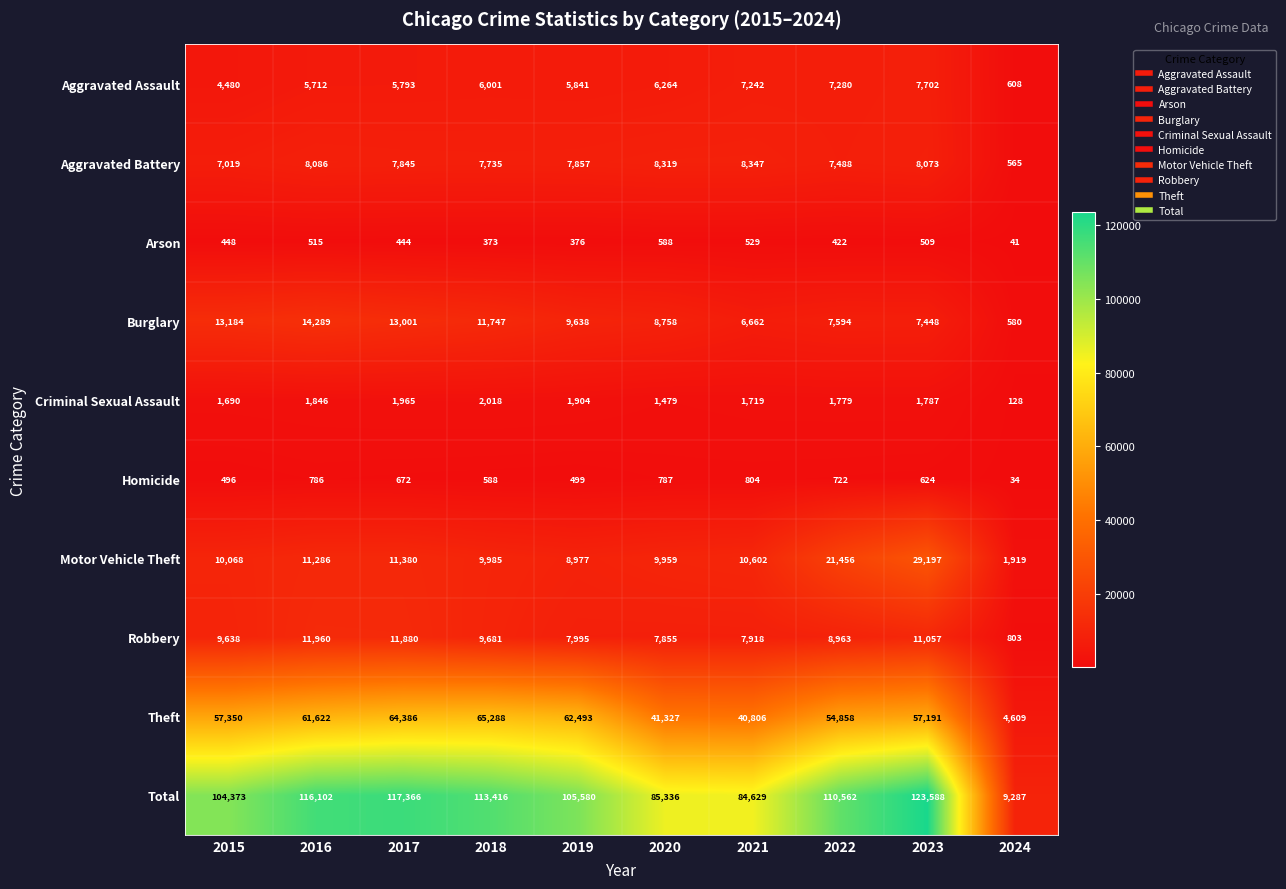

Which series has the widest spread of values?

Total